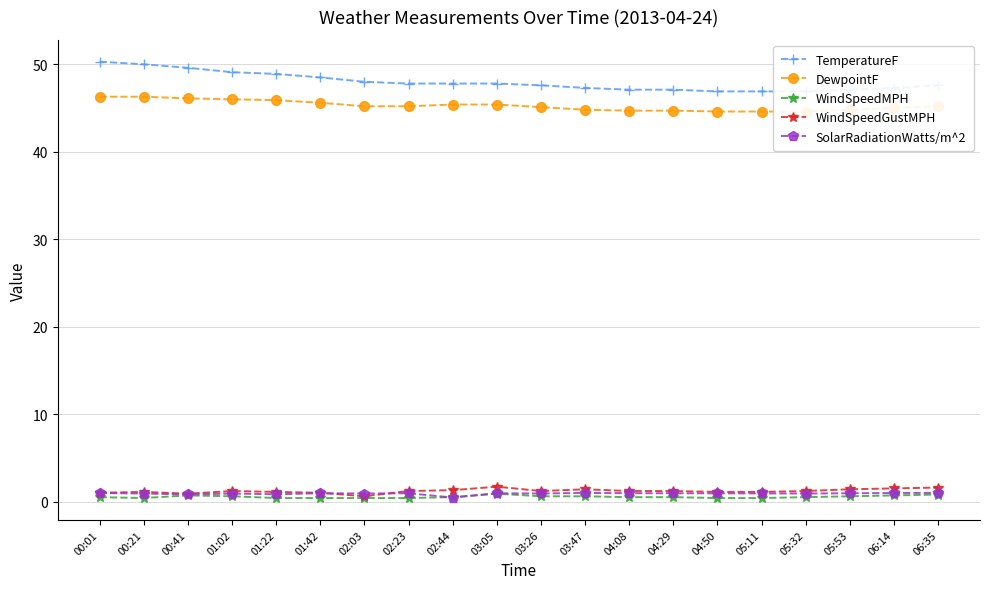

What is the average value of the TemperatureF series?

48.0